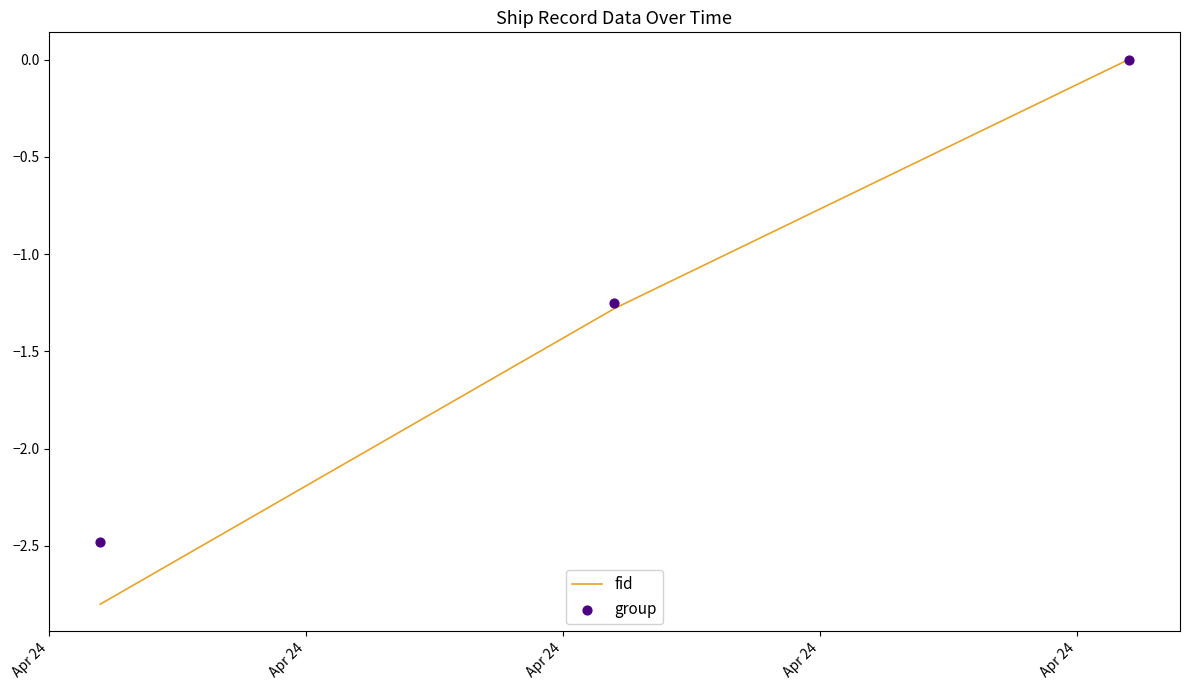

What is the total value across all series at Apr 24?

-5.3